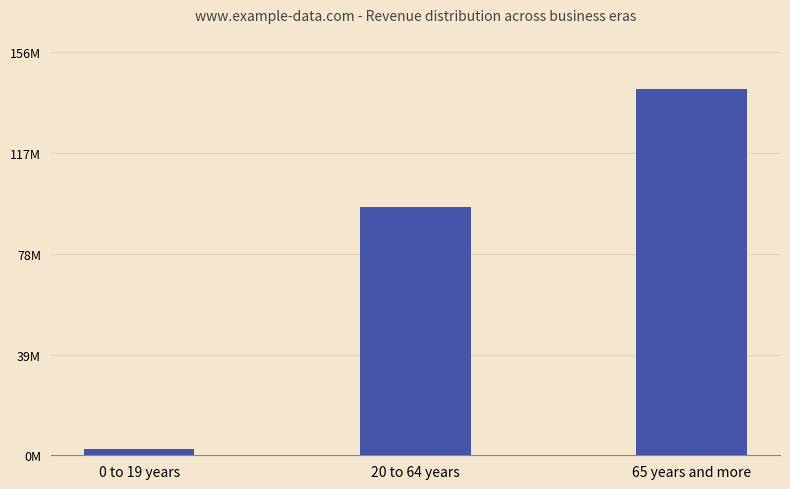

Which label corresponds to the largest value in the chart?

65 years and more